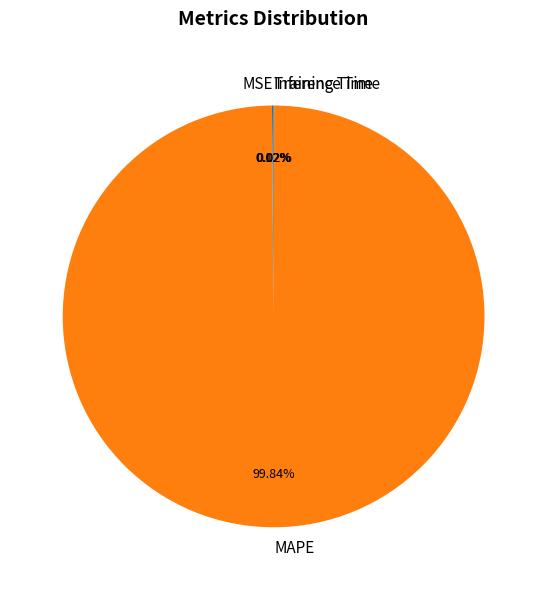

Which category has the biggest portion of the pie?

MAPE